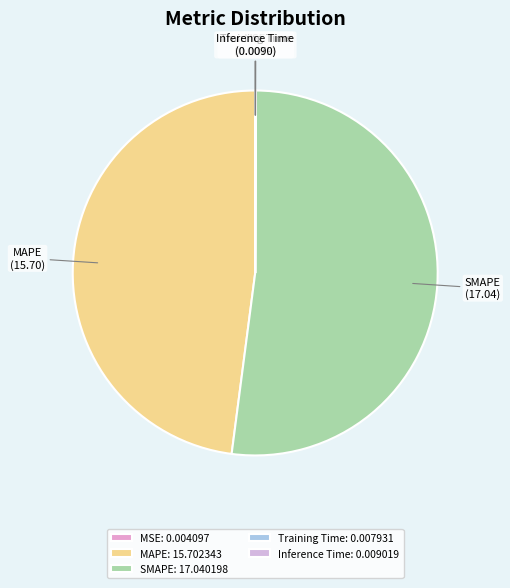

Is there a majority slice in this chart?

Yes